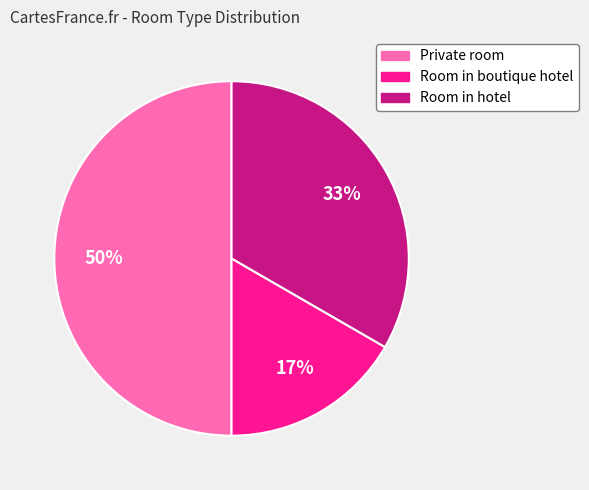

To the nearest percent, what is the difference between the largest and smallest slice percentages?

33%